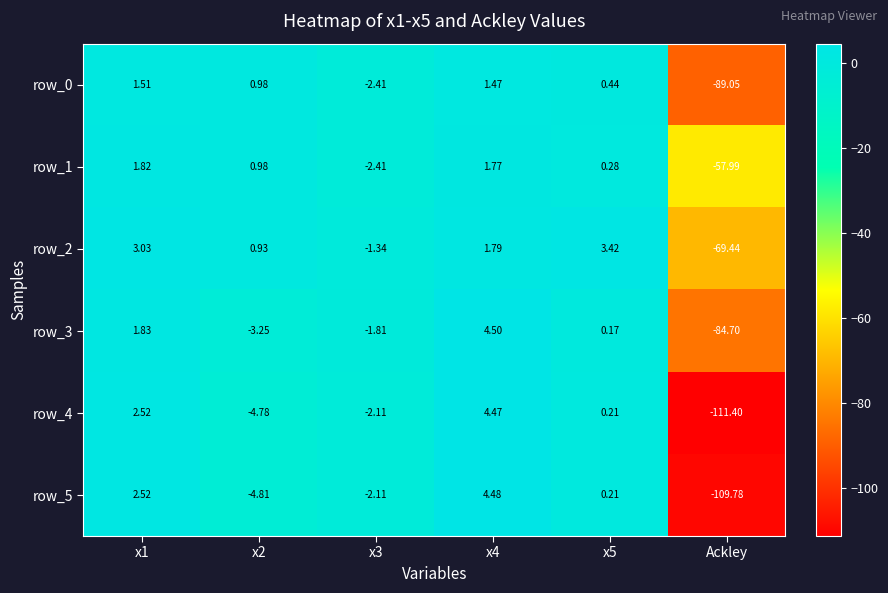

At which label does row_5 reach its minimum?

Ackley